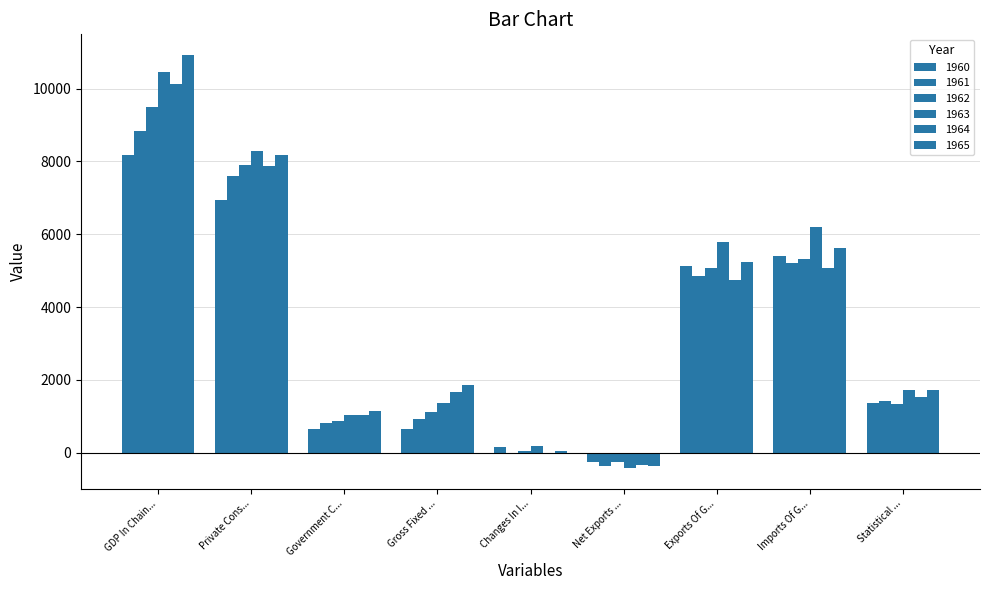

What is the label of the 6th bar from the left?

Net Exports ...